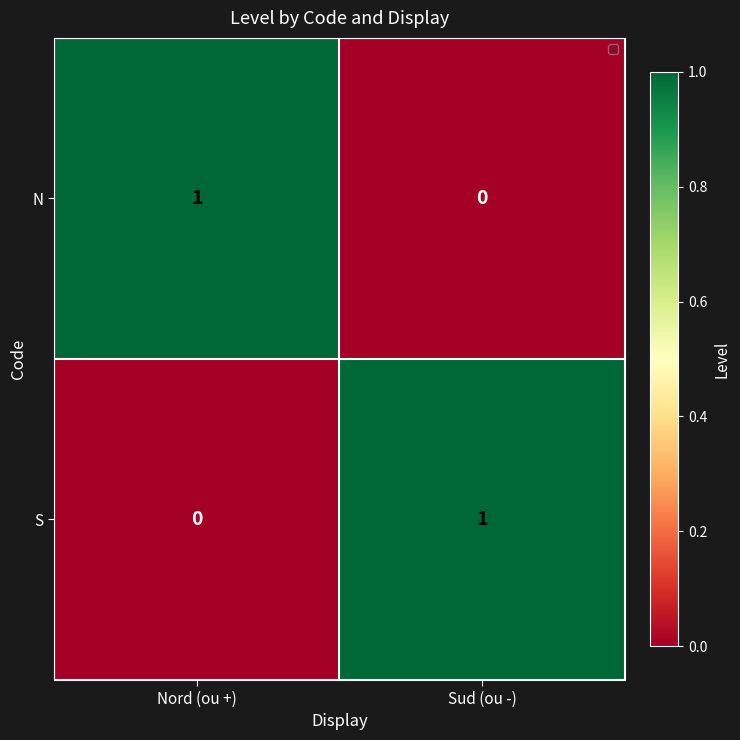

Is the value of N at Nord (ou +) greater than the value of S at Nord (ou +)?

Yes